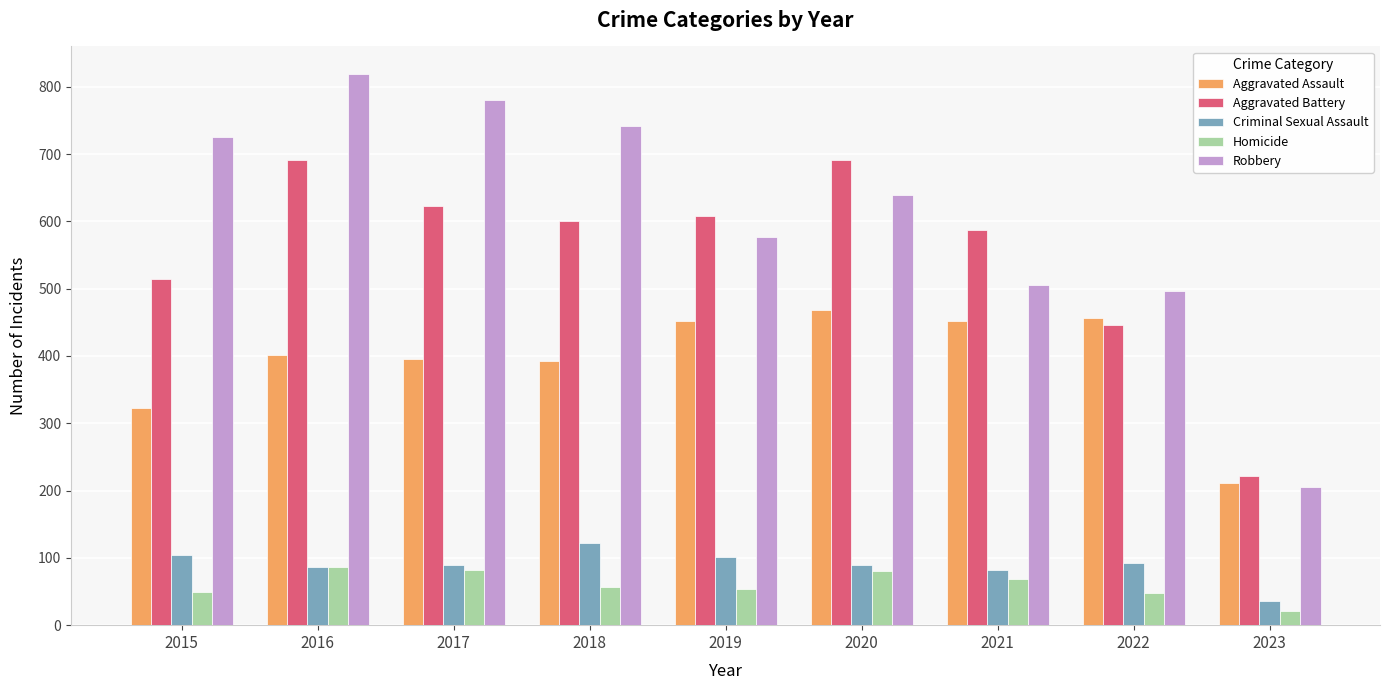

Count the number of categories in the chart.

9